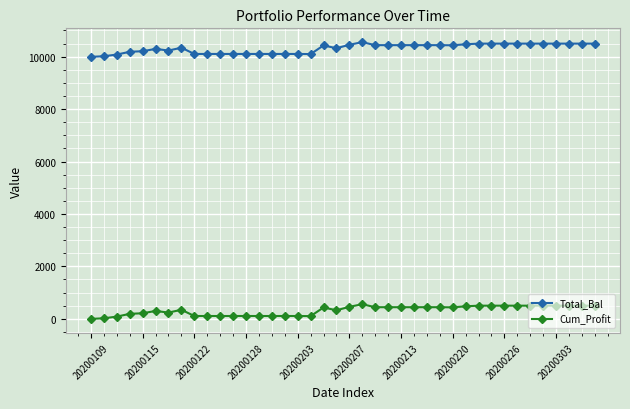

What is the value of the Cum_Profit point at the 21st from the left?

454.9